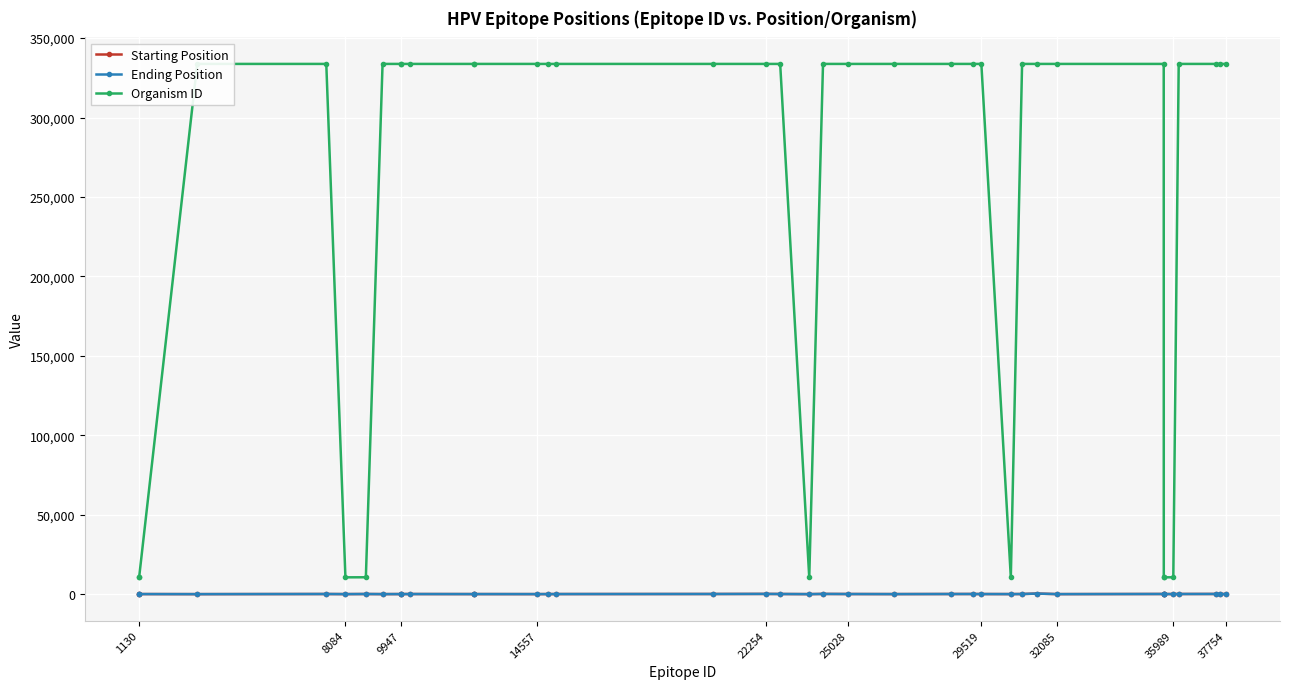

What position from the right is 29519?

13